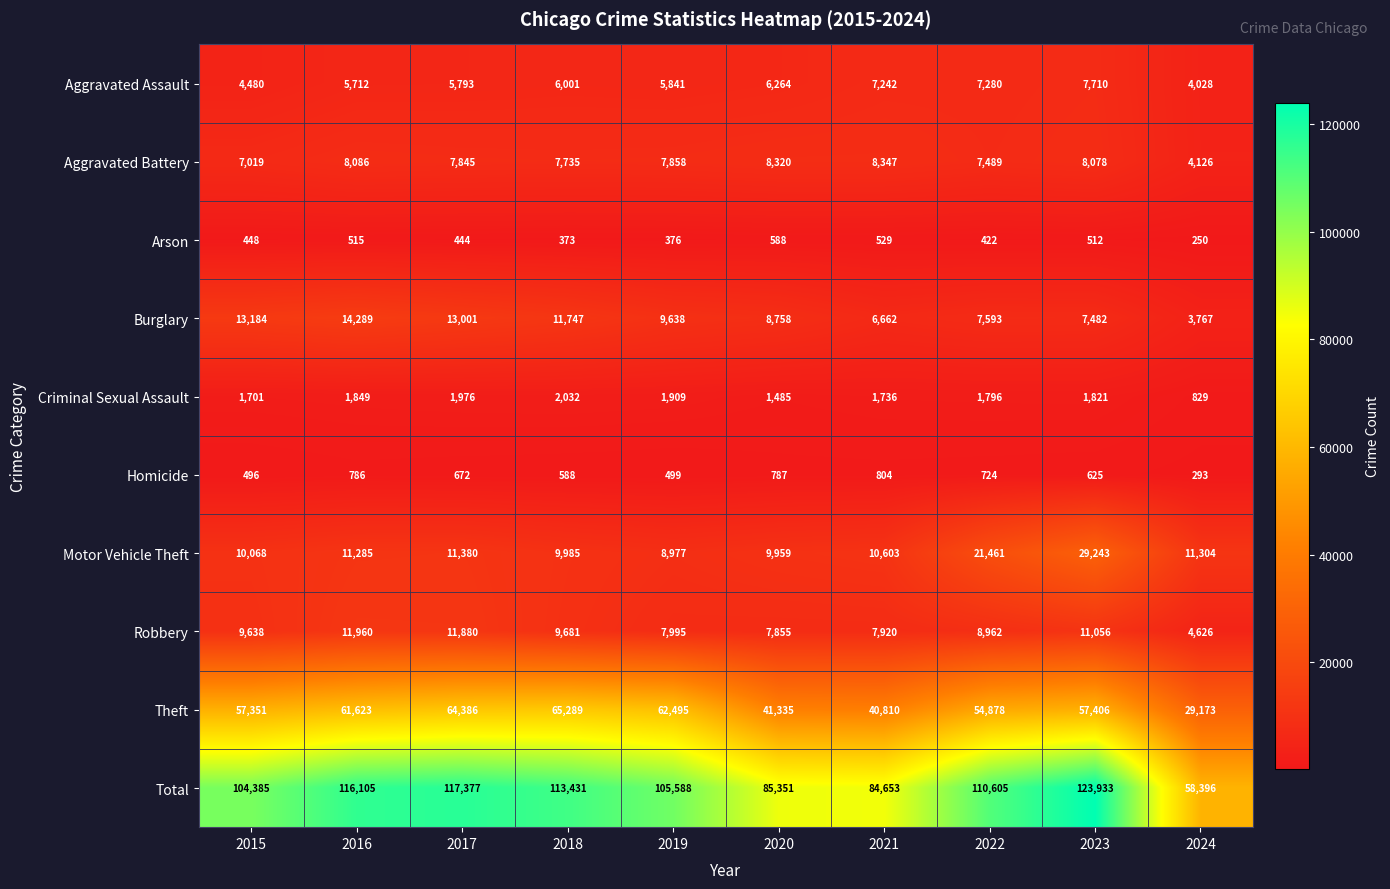

Which series has the widest spread of values?

Total